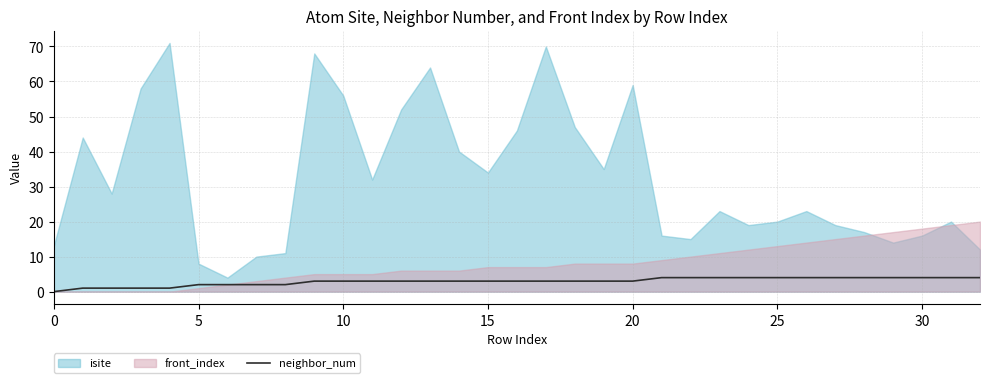

How many lines are shown in the chart?

1